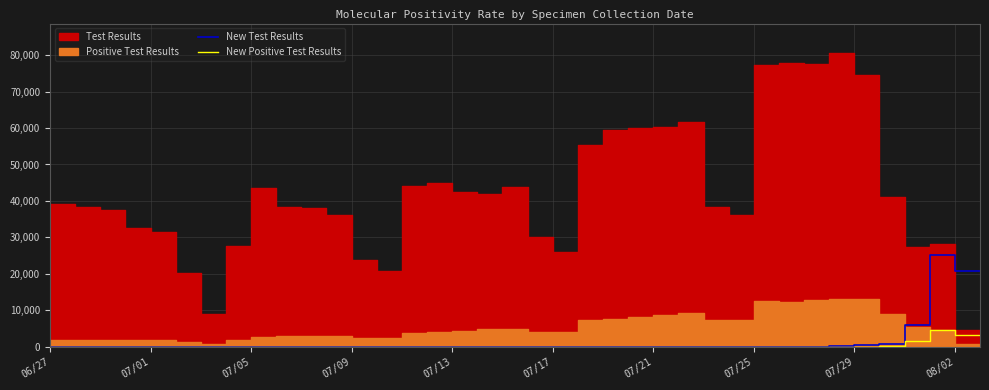

Is it true that New Test Results equals -15218 at 23?

False